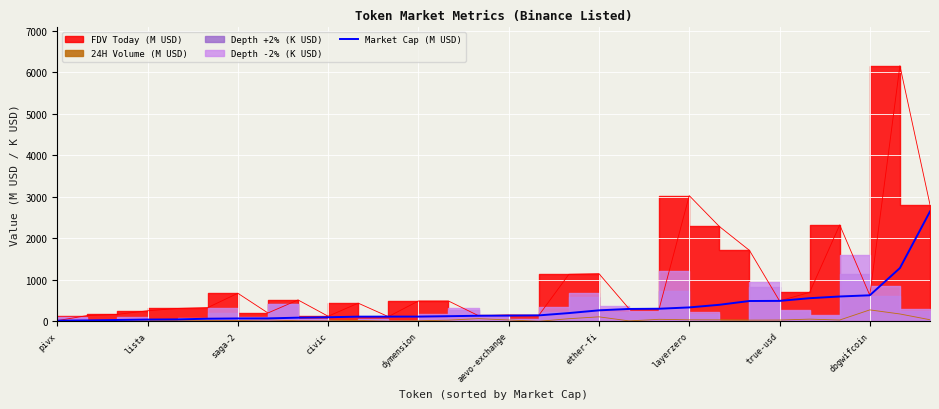

True or false: Market Cap (M USD) has a value of 629.0 at dogwifcoin.

True